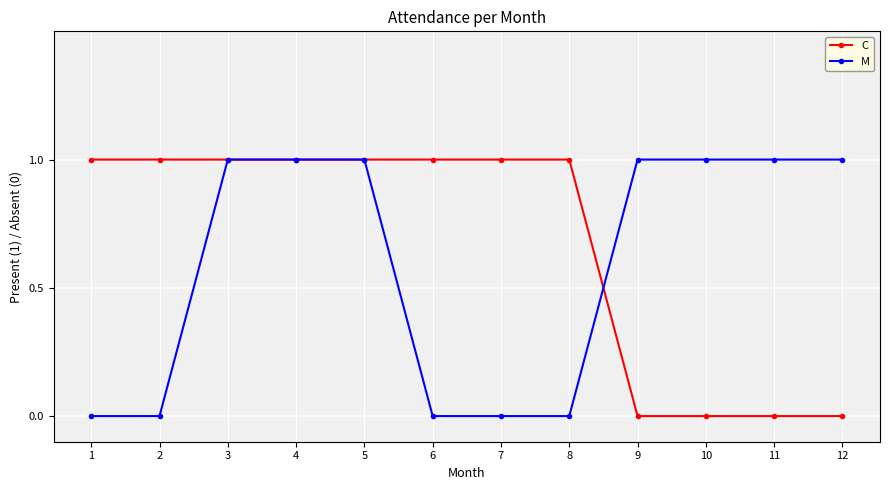

Is the value of M at 8 greater than the value of C at 7?

No